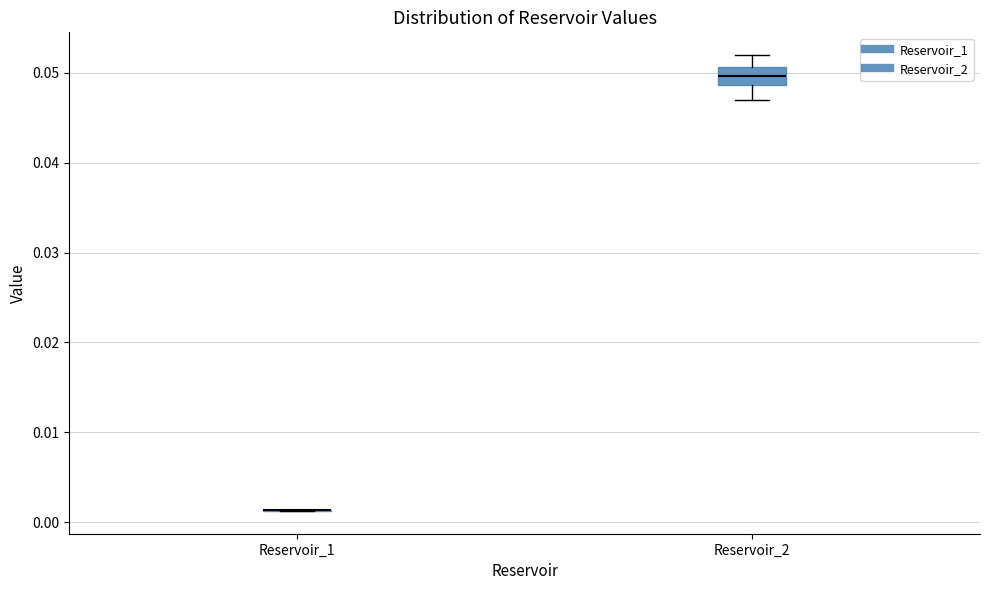

Which box is the tallest, from its lower edge to its upper edge?

Reservoir_2